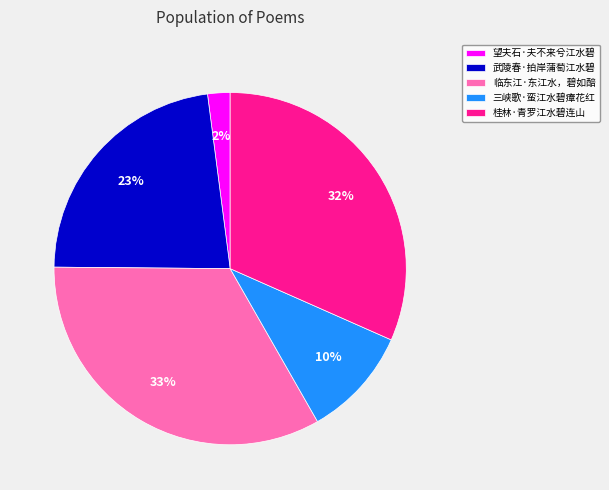

Combined, do 三峡歌·蛮江水碧瘴花红 and 武陵春·拍岸蒲萄江水碧 account for over 50%?

No